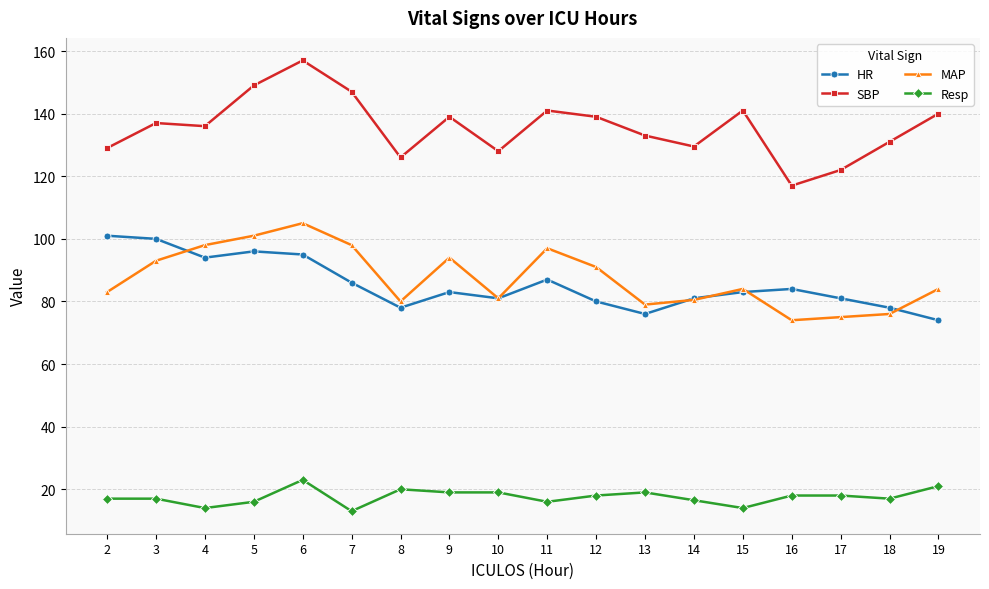

What is the sum of the Resp values at 10 and 17?

37.0